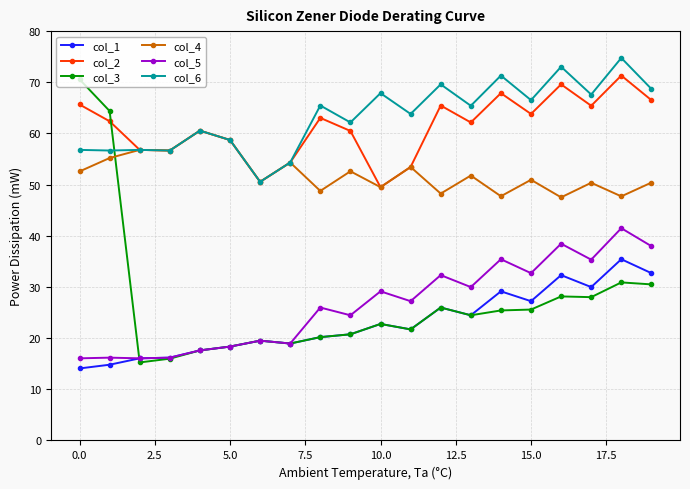

How many times do col_3 and col_2 cross each other?

1